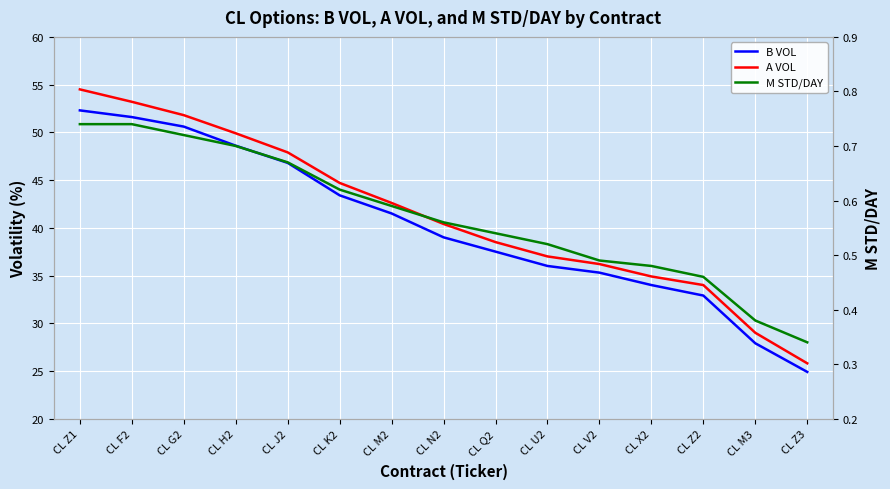

What is the label of the 7th point from the right?

CL Q2